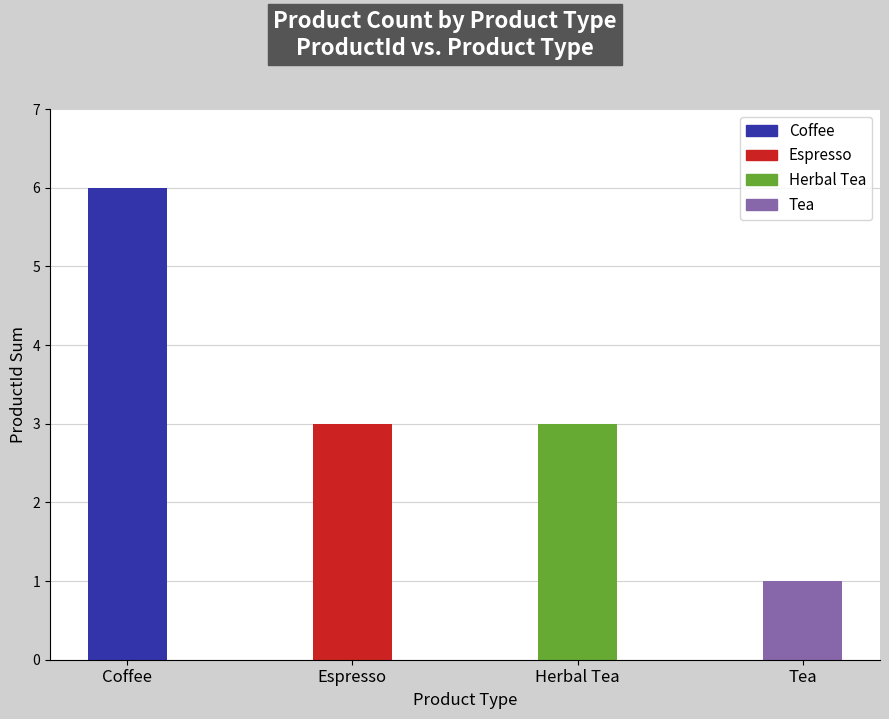

Which label corresponds to the smallest value in the chart?

Tea